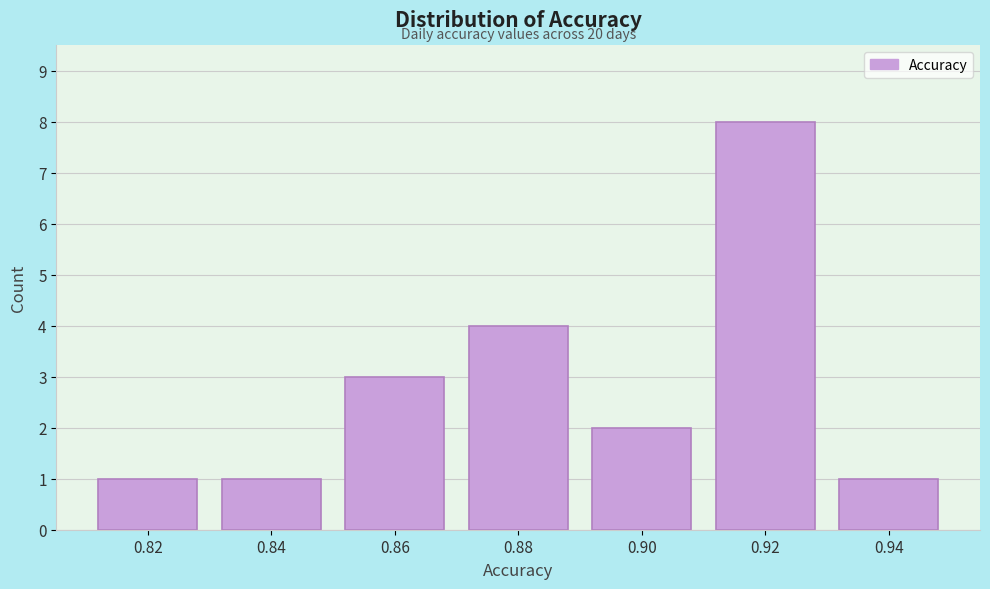

Reading left to right, what are all the values shown in this chart?

0.82=1	0.84=1	0.86=3	0.88=4	0.90=2	0.92=8	0.94=1